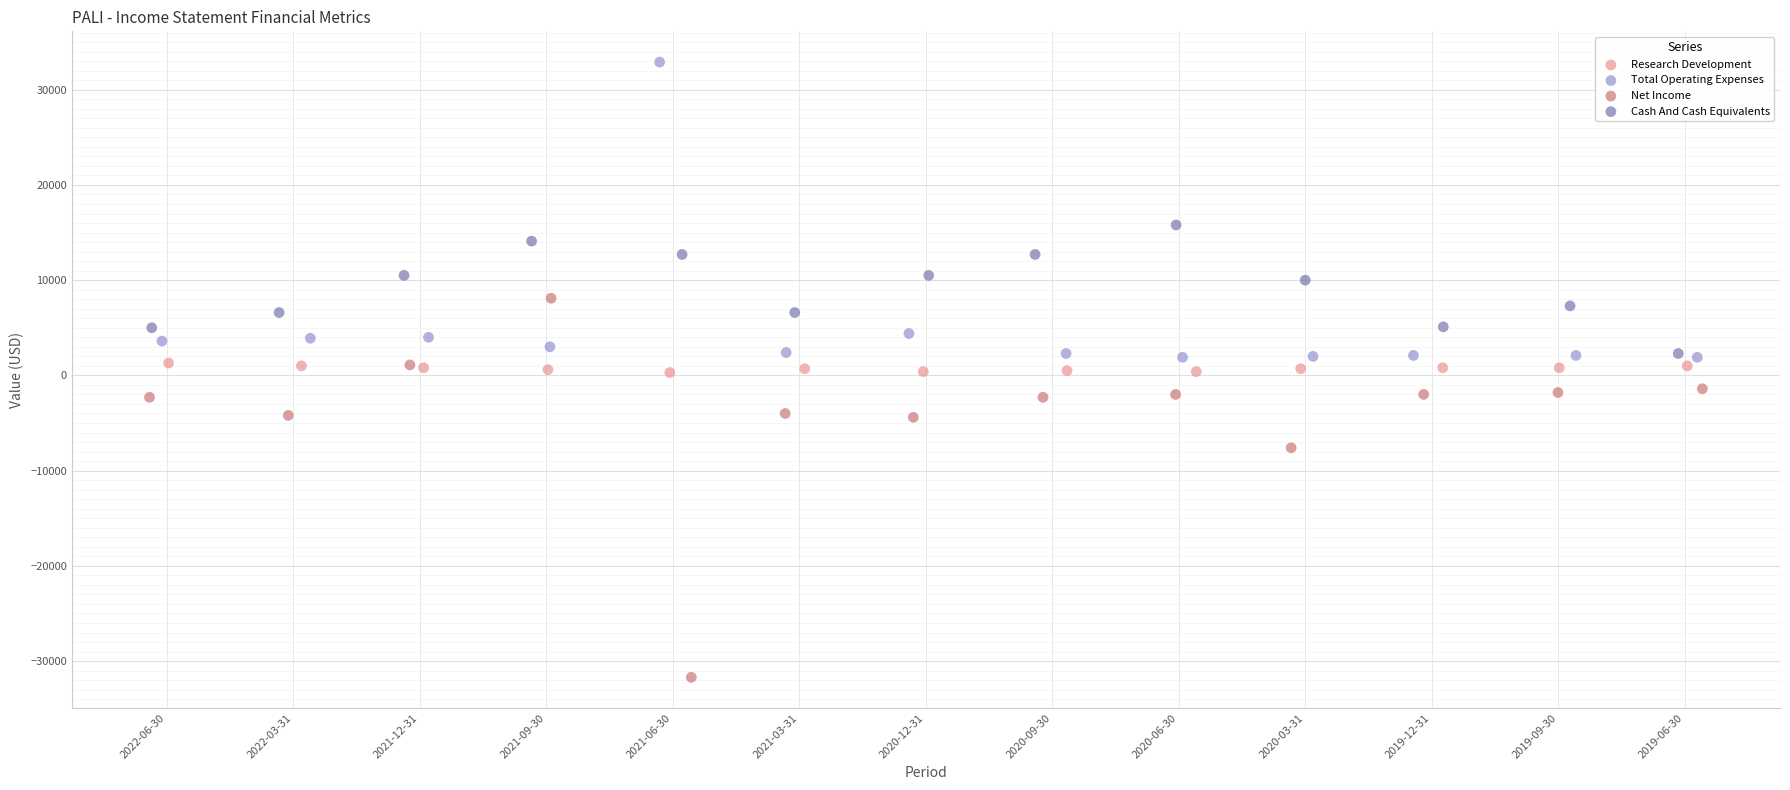

What are all the series names shown in the legend?

Research Development, Total Operating Expenses, Net Income, Cash And Cash Equivalents